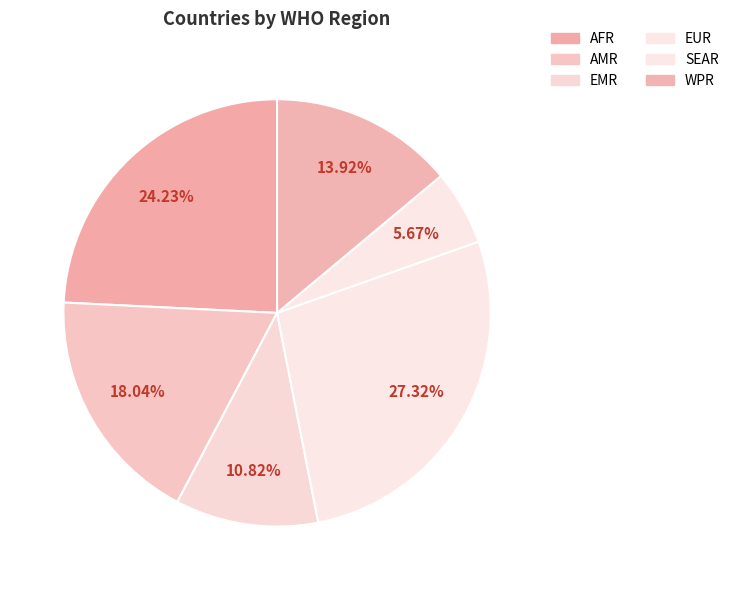

To the nearest percent, what is the combined percentage of SEAR and EMR?

16%